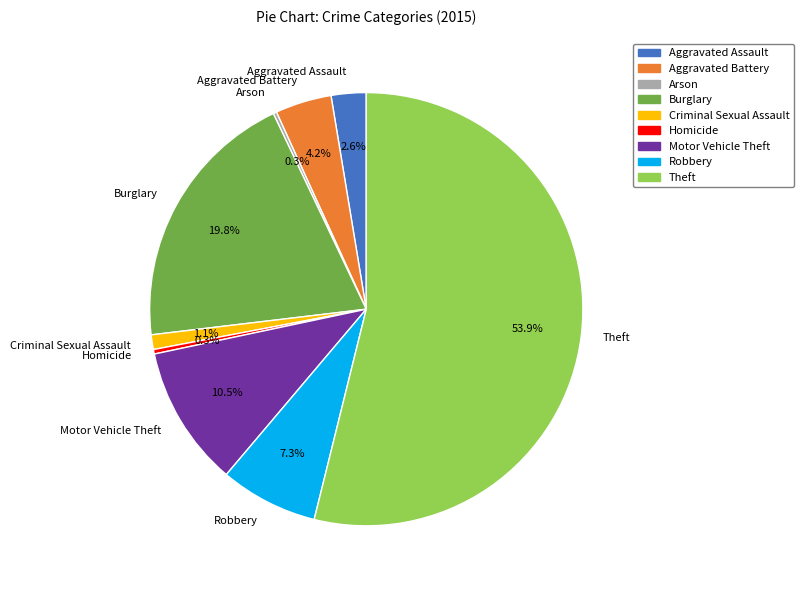

What is the majority slice?

Theft